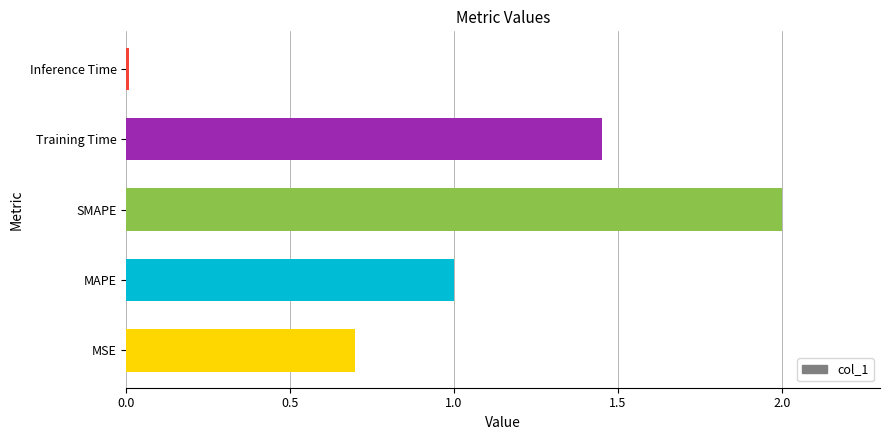

What is the difference between the maximum and second lowest values?

1.3